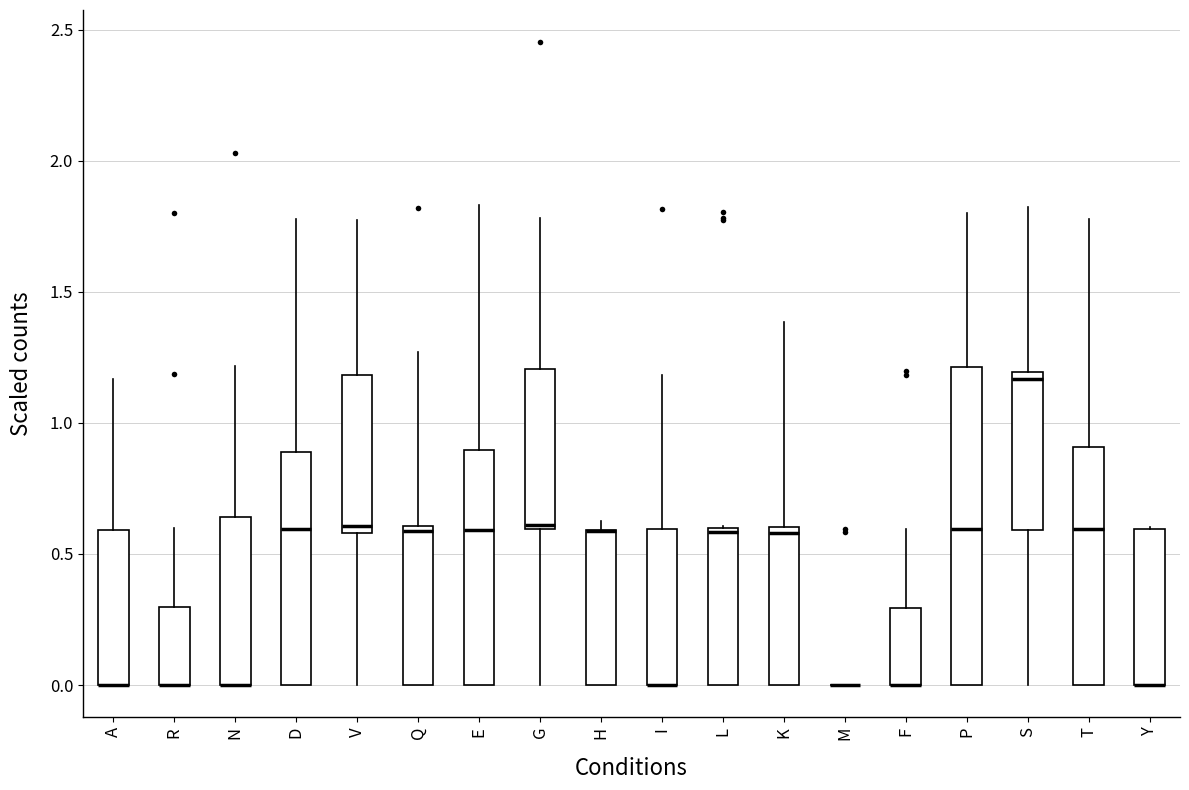

Reading left to right, transcribe this box plot: for each box, give where its median line is, the range the box spans, and where its two whiskers end, as read against the y-axis. The values are not printed on the chart, so give them approximately, as read against the axis.

A: median 0.00 (drawn on the box's lower edge), box 0.00 to 0.60, whiskers 0.00 to 1.15
R: median 0.00 (drawn on the box's lower edge), box 0.00 to 0.30, whiskers 0.00 to 0.60
N: median 0.00 (drawn on the box's lower edge), box 0.00 to 0.65, whiskers 0.00 to 1.20
D: median 0.60, box 0.00 to 0.90, whiskers 0.00 to 1.80
V: median 0.60 (just above the box's lower edge), box 0.60 to 1.20, whiskers 0.00 to 1.75
Q: median 0.60 (just below the box's upper edge), box 0.00 to 0.60, whiskers 0.00 to 1.25
E: median 0.60, box 0.00 to 0.90, whiskers 0.00 to 1.85
G: median 0.60 (just above the box's lower edge), box 0.60 to 1.20, whiskers 0.00 to 1.80
H: median 0.60 (drawn on the box's upper edge), box 0.00 to 0.60, whiskers 0.00 to 0.60 (just above the box's upper edge)
I: median 0.00 (drawn on the box's lower edge), box 0.00 to 0.60, whiskers 0.00 to 1.20
L: median 0.60 (just below the box's upper edge), box 0.00 to 0.60, whiskers 0.00 to 0.60
K: median 0.60 (just below the box's upper edge), box 0.00 to 0.60, whiskers 0.00 to 1.40
M: box collapsed to a line at 0.00, whiskers 0.00 to 0.00
F: median 0.00 (drawn on the box's lower edge), box 0.00 to 0.30, whiskers 0.00 to 0.60
P: median 0.60, box 0.00 to 1.20, whiskers 0.00 to 1.80
S: median 1.15, box 0.60 to 1.20, whiskers 0.00 to 1.80
T: median 0.60, box 0.00 to 0.90, whiskers 0.00 to 1.80
Y: median 0.00 (drawn on the box's lower edge), box 0.00 to 0.60, whiskers 0.00 to 0.60